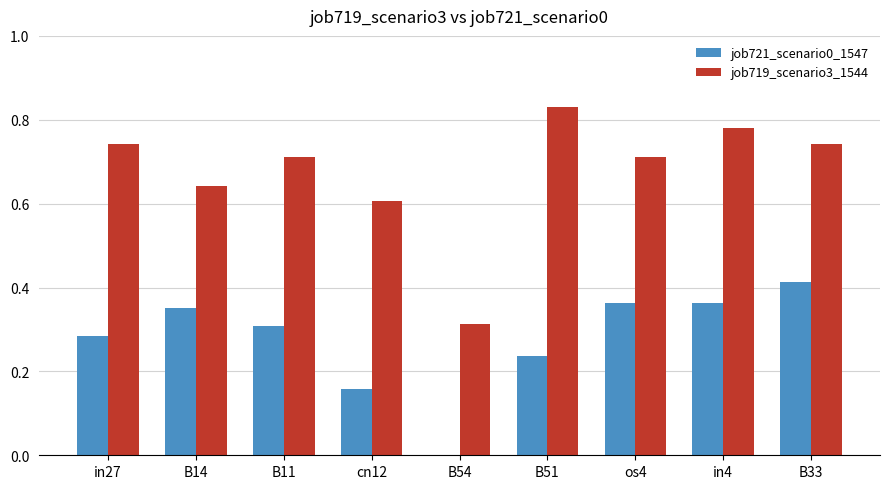

Are the bars grouped side by side (vs. stacked)?

Yes